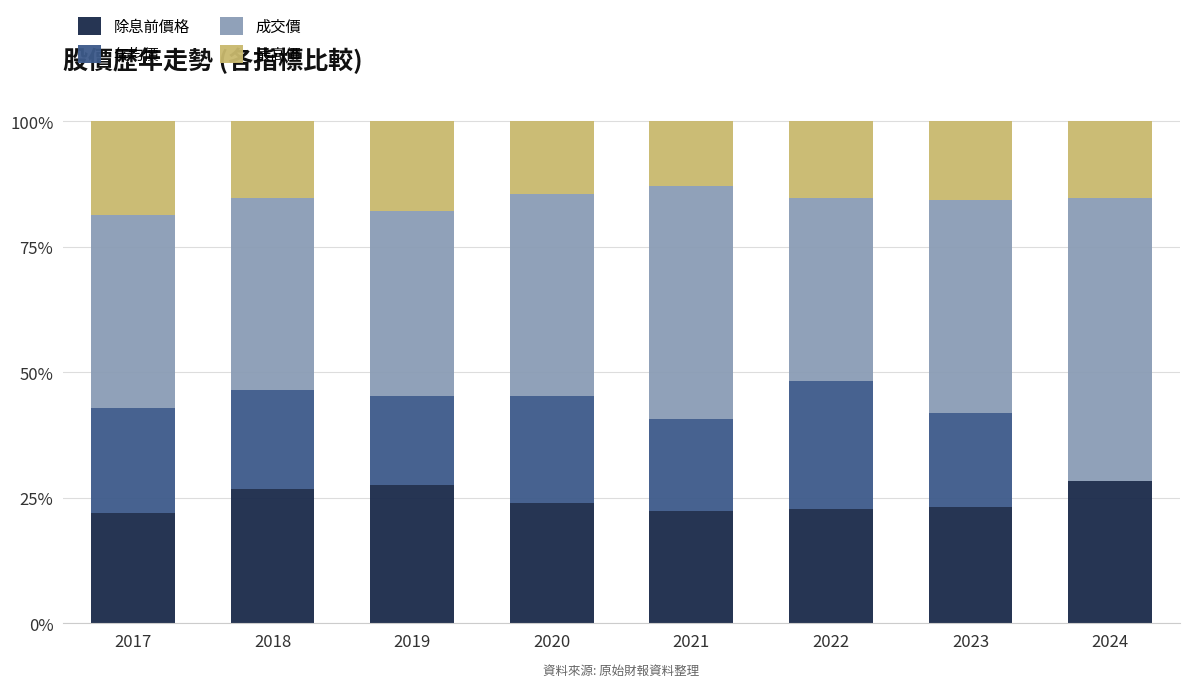

What are all the series names shown in the legend?

除息前價格, 年均價, 成交價, 最高價